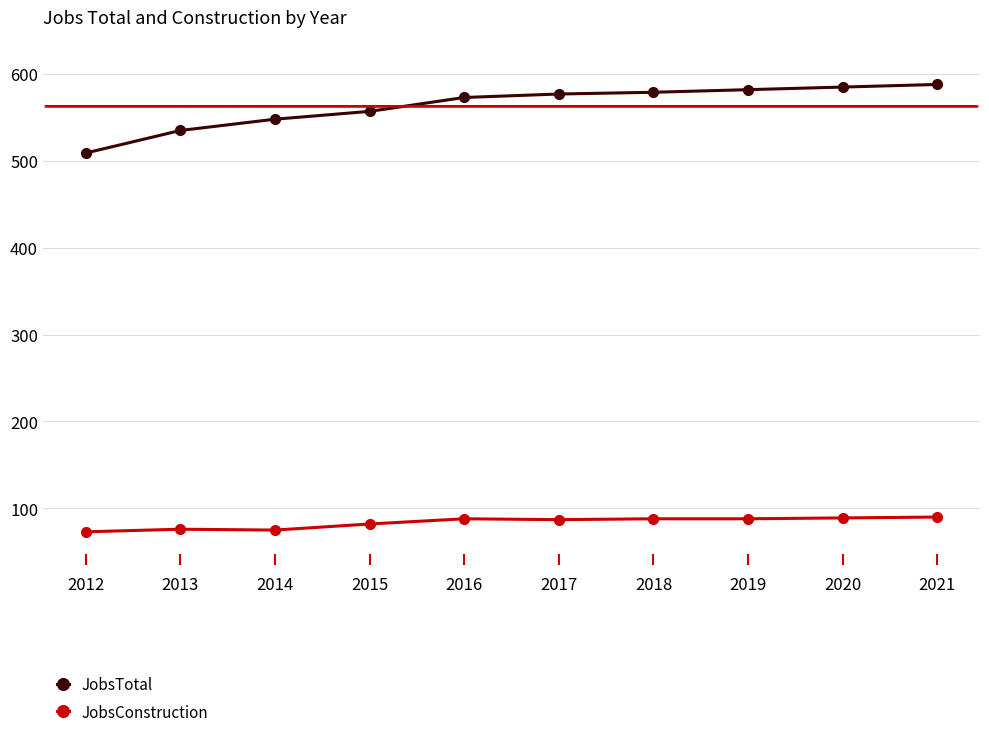

Does the chart have visible grid lines?

Yes